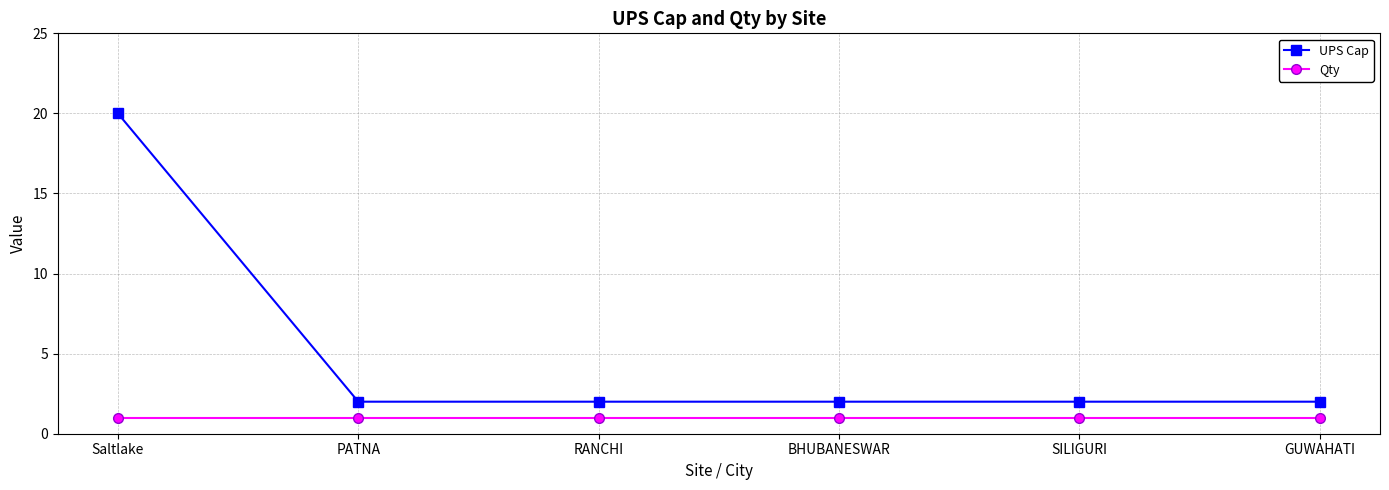

Rank the series by their average value, from highest to lowest.

UPS Cap, Qty